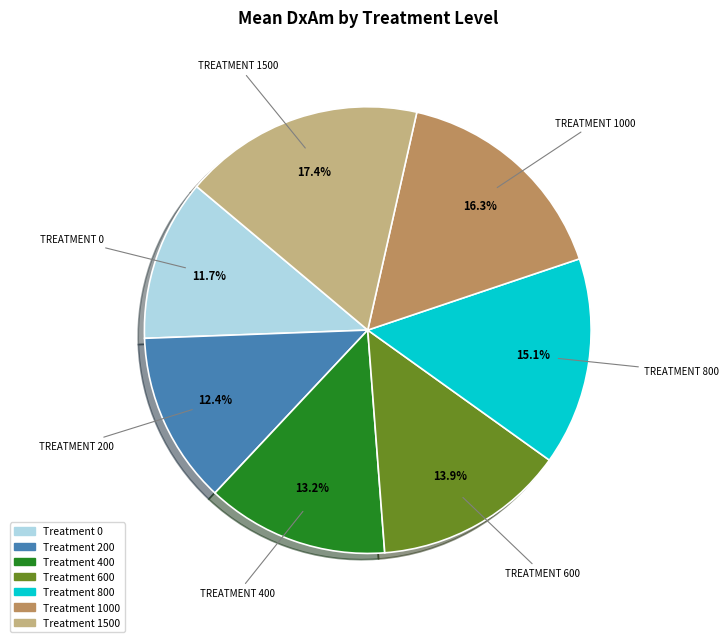

Does any single category account for the majority?

No